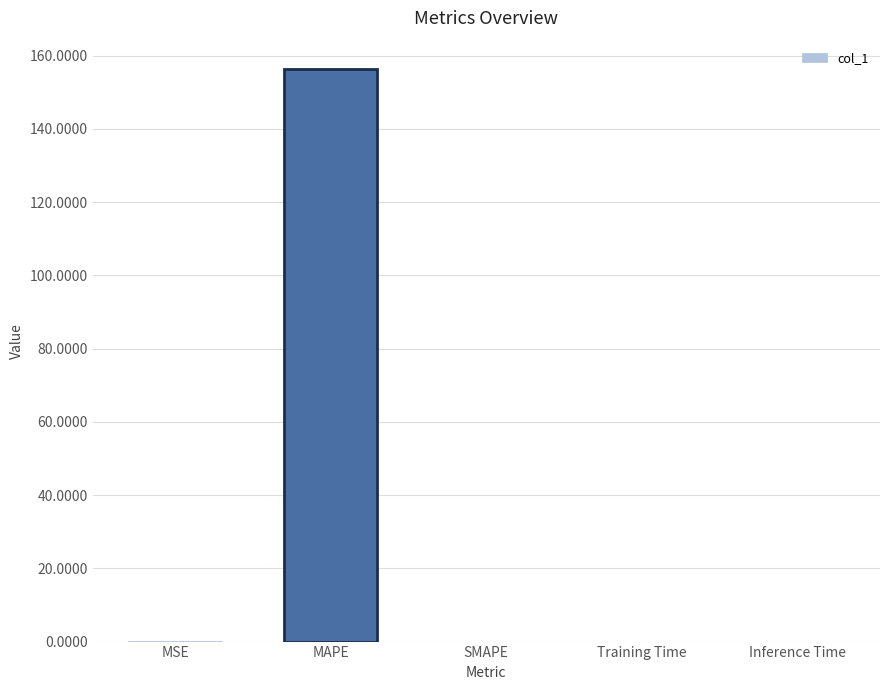

What is the greatest value displayed?

156.2